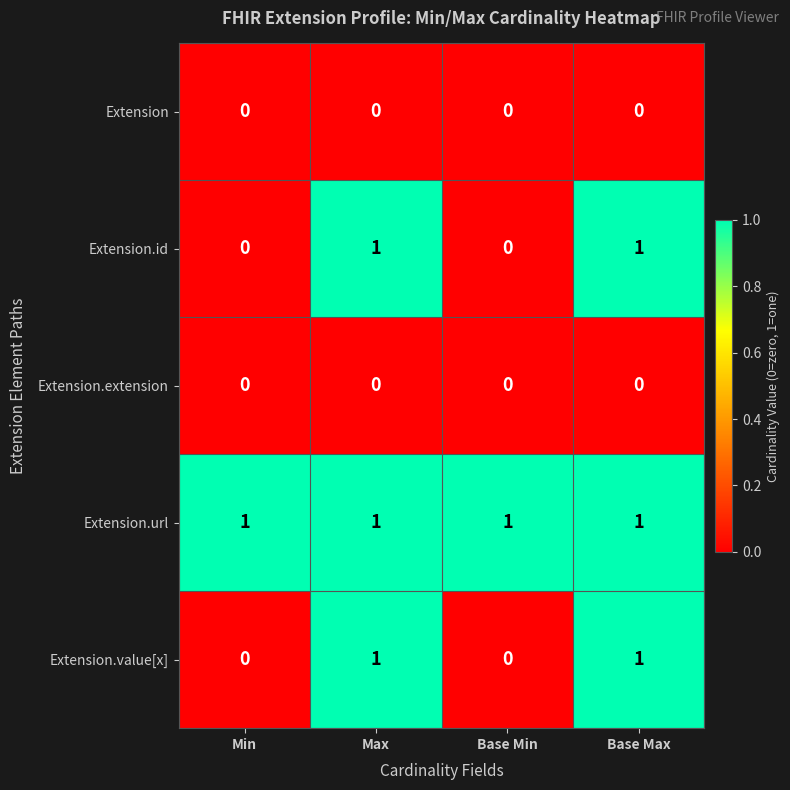

How many distinct data groups are displayed?

5